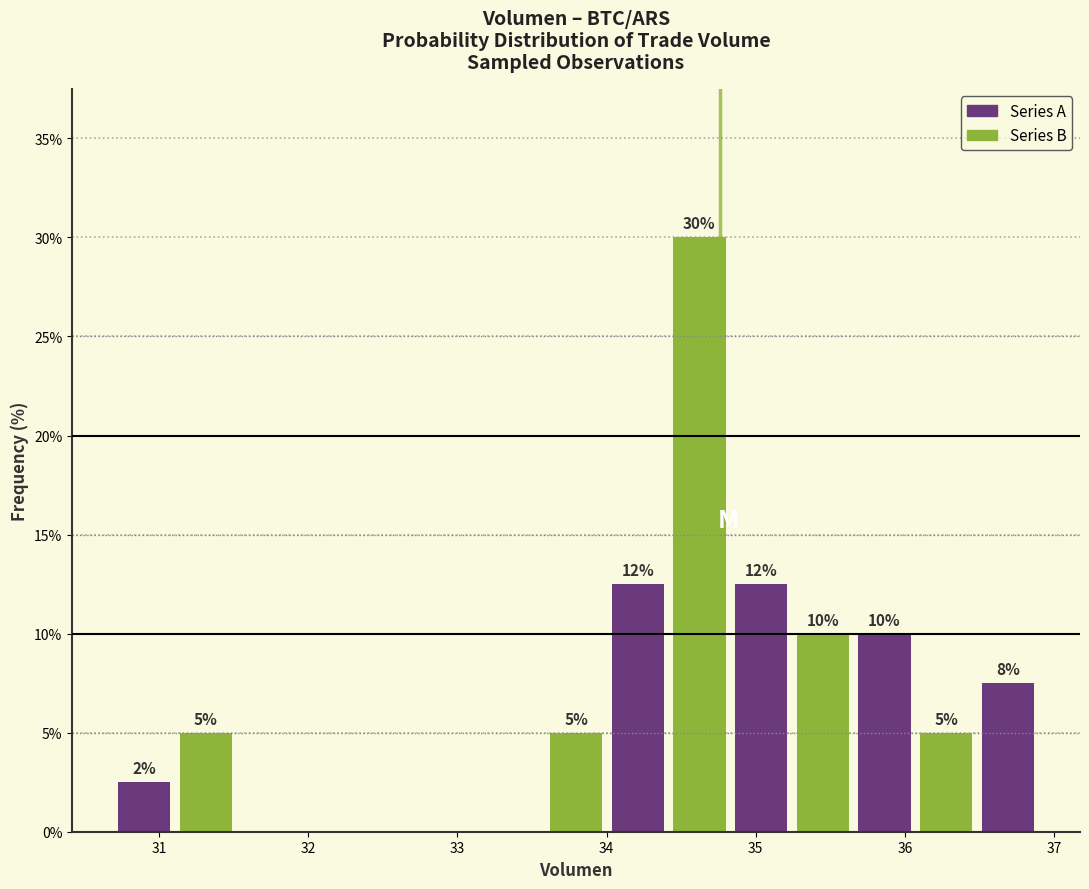

Which range on the x-axis has the tallest bar?

34.4 to 34.8